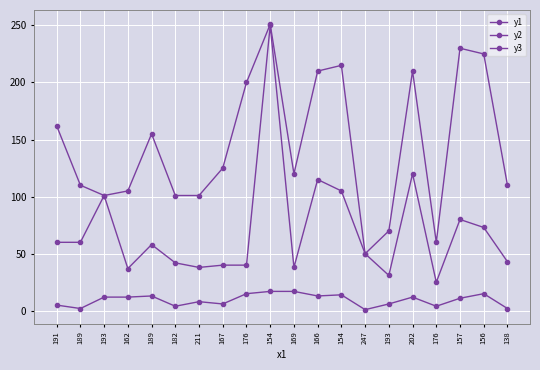

Is this an area chart (filled region under the line)?

No